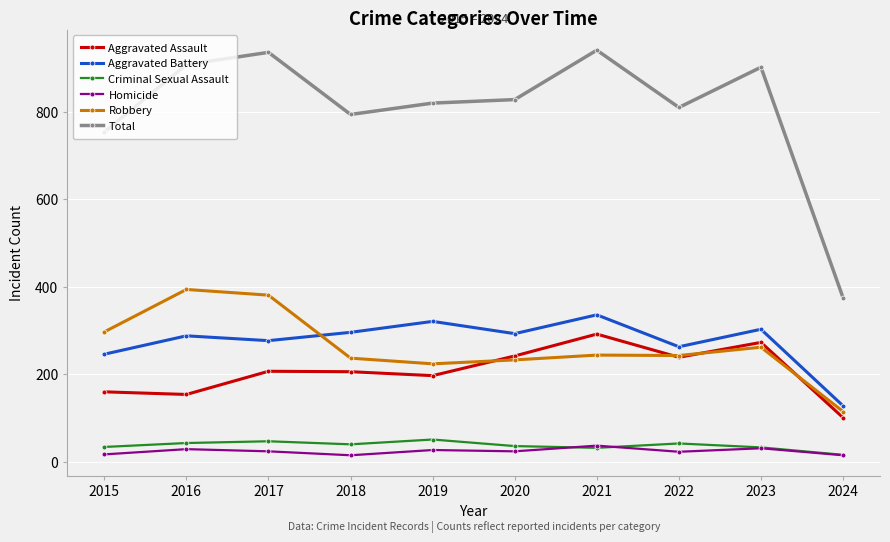

Does the chart display data point markers on the line(s)?

Yes